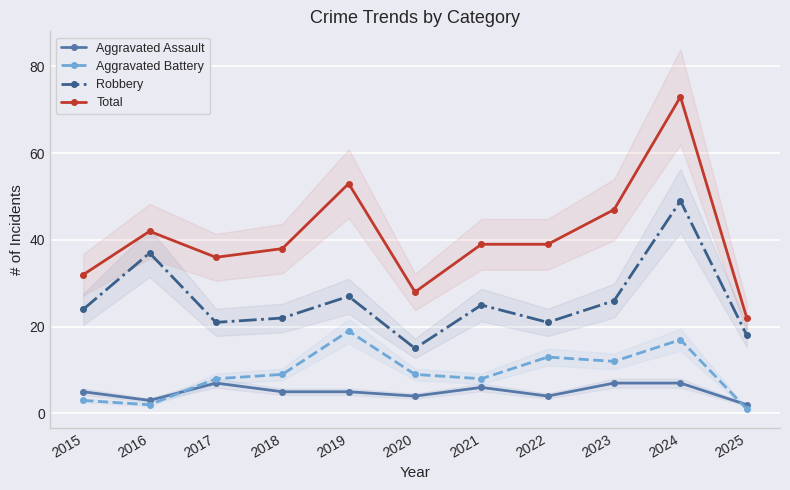

The Total series shows 127 at 2024. True or false?

False